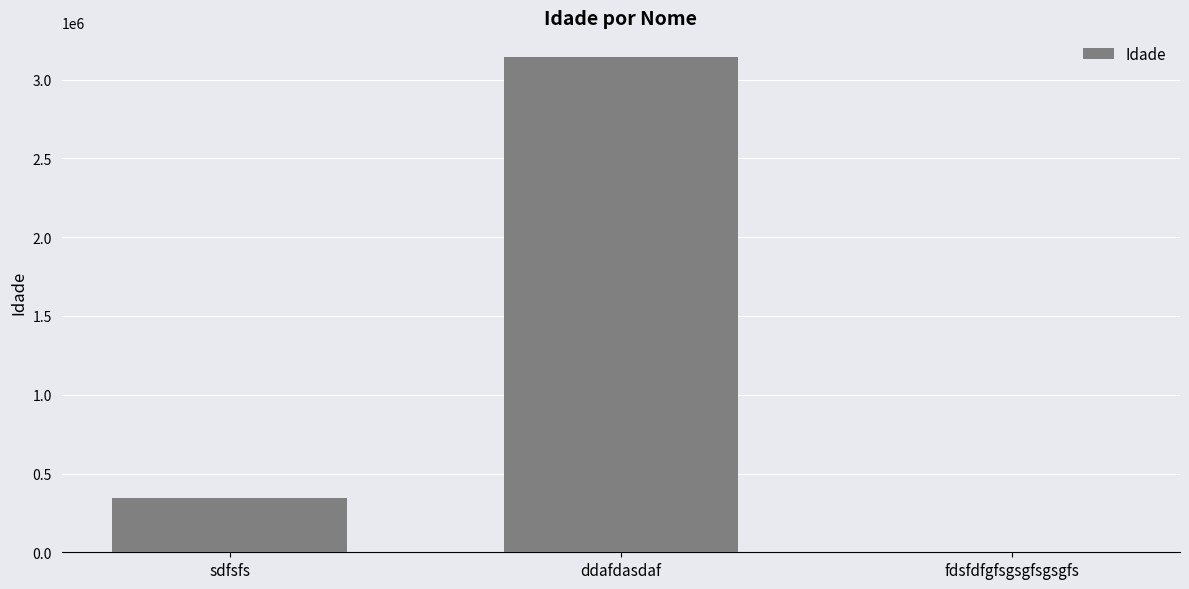

True or false: the data shows 322 at fdsfdfgfsgsgfsgsgfs.

True